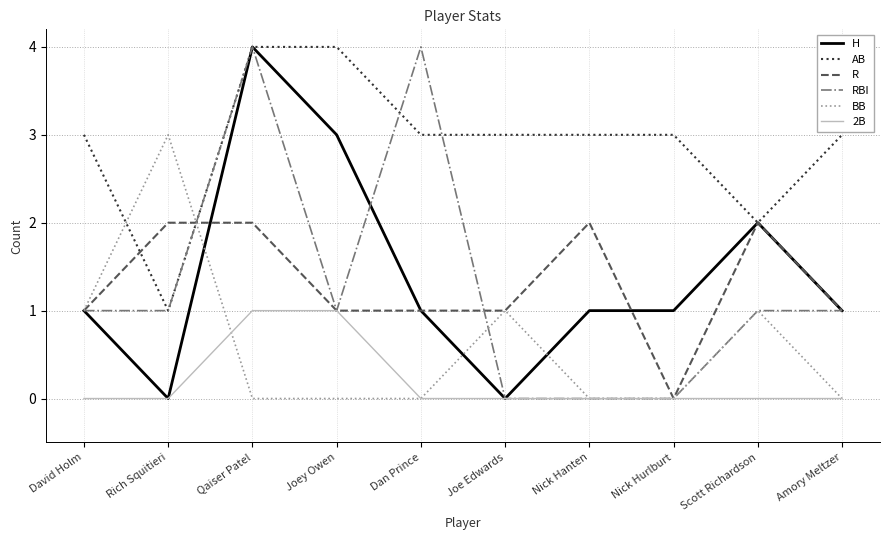

What is the maximum value for AB?

4